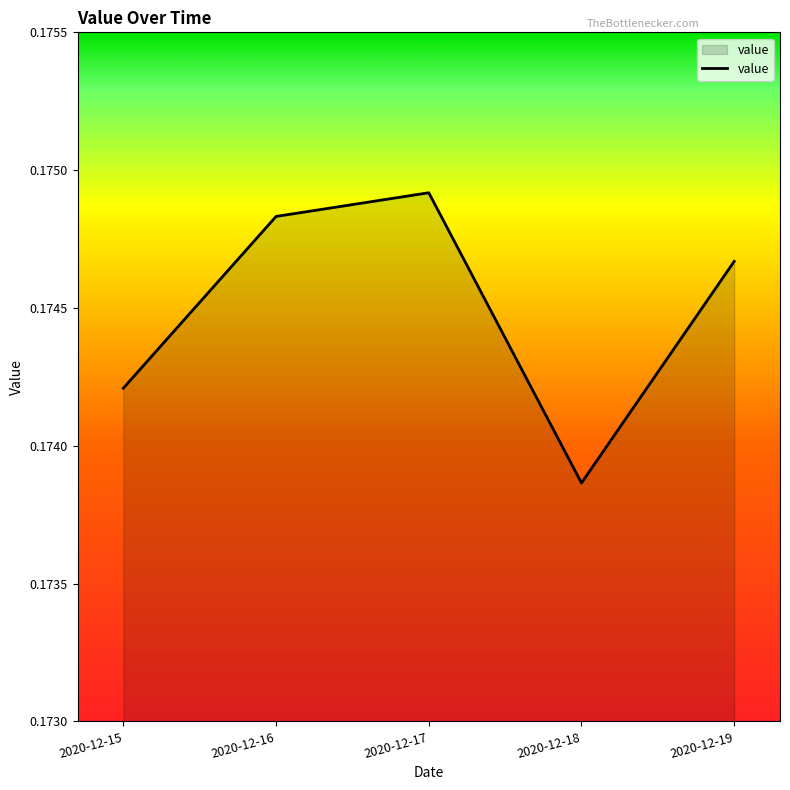

True or false: the data has more than 1 interior local peaks.

False